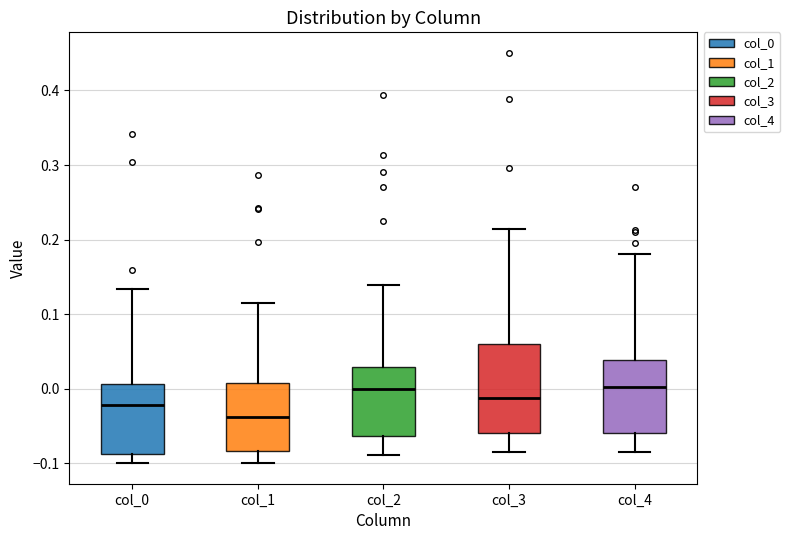

Comparing the boxes themselves (not the whiskers), which one is the tallest?

col_3